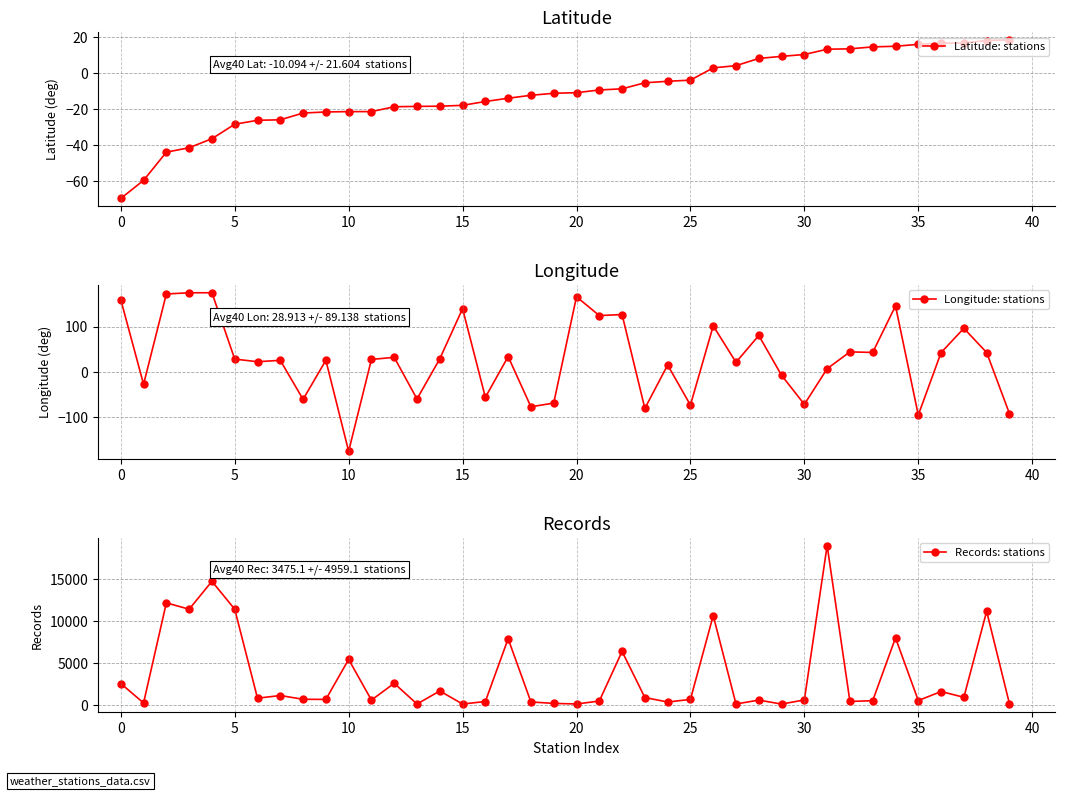

How many intersections are there between Longitude: stations and Records: stations?

2